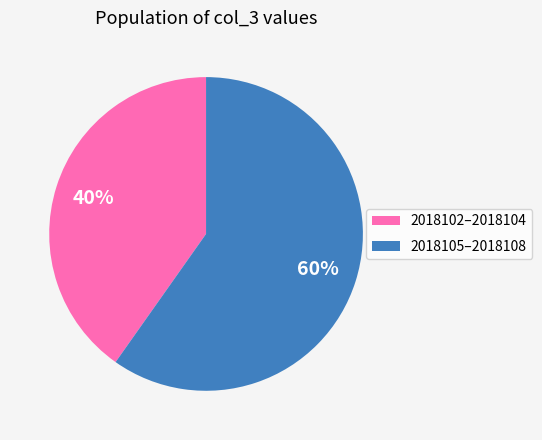

Is the sum of 2018102–2018104 and 2018105–2018108 greater than half?

Yes